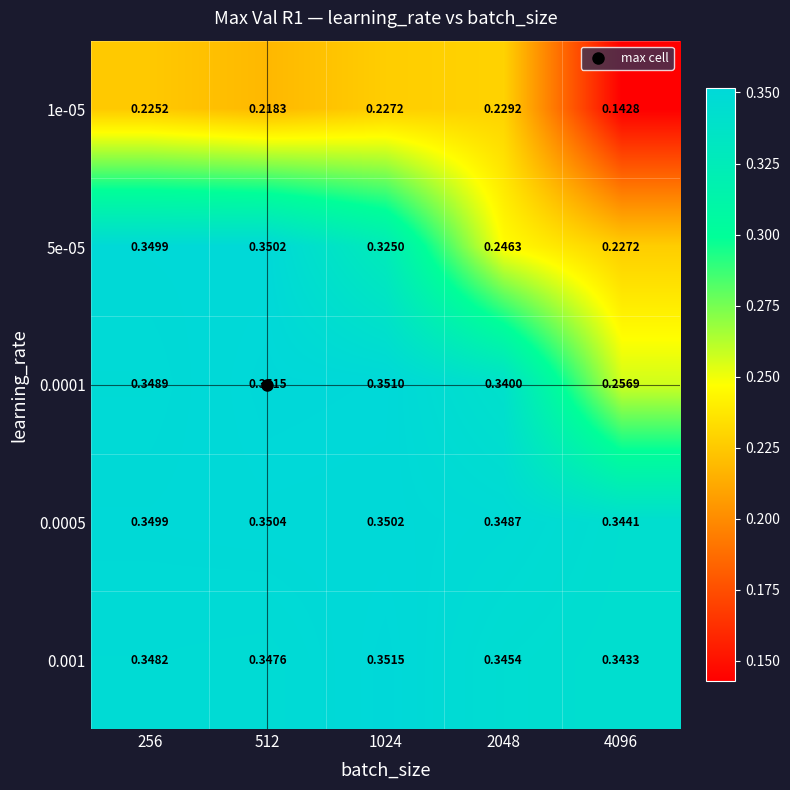

At how many categories does at least one series exceed 0?

5